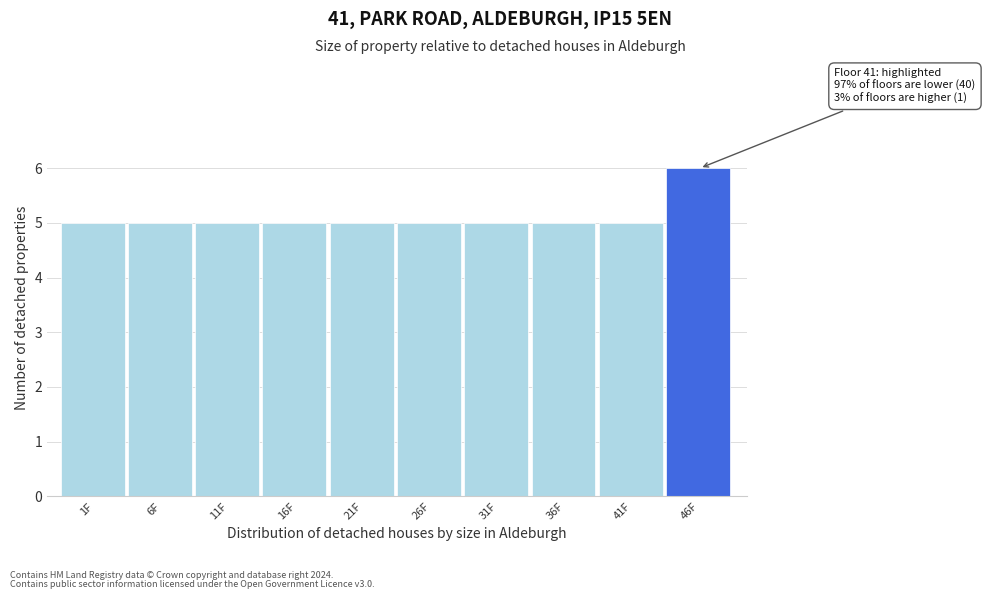

Reading left to right, extract all data points from this chart.

5	5	5	5	5	5	5	5	5	6